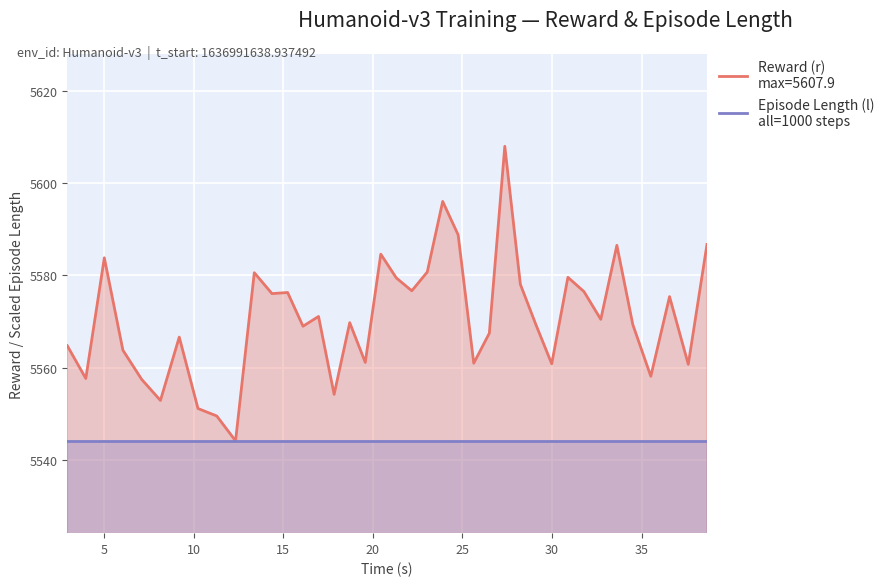

How many lines are shown in the chart?

2